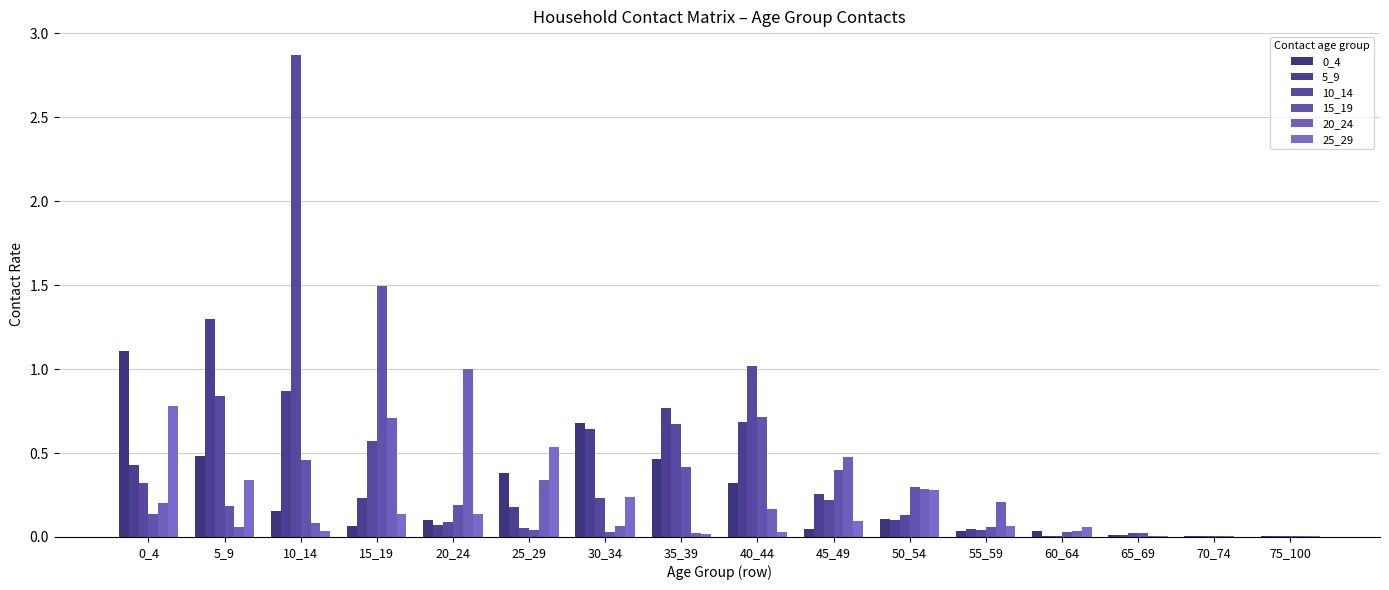

What is the difference between the maximum and minimum values in the 0_4 series?

1.1